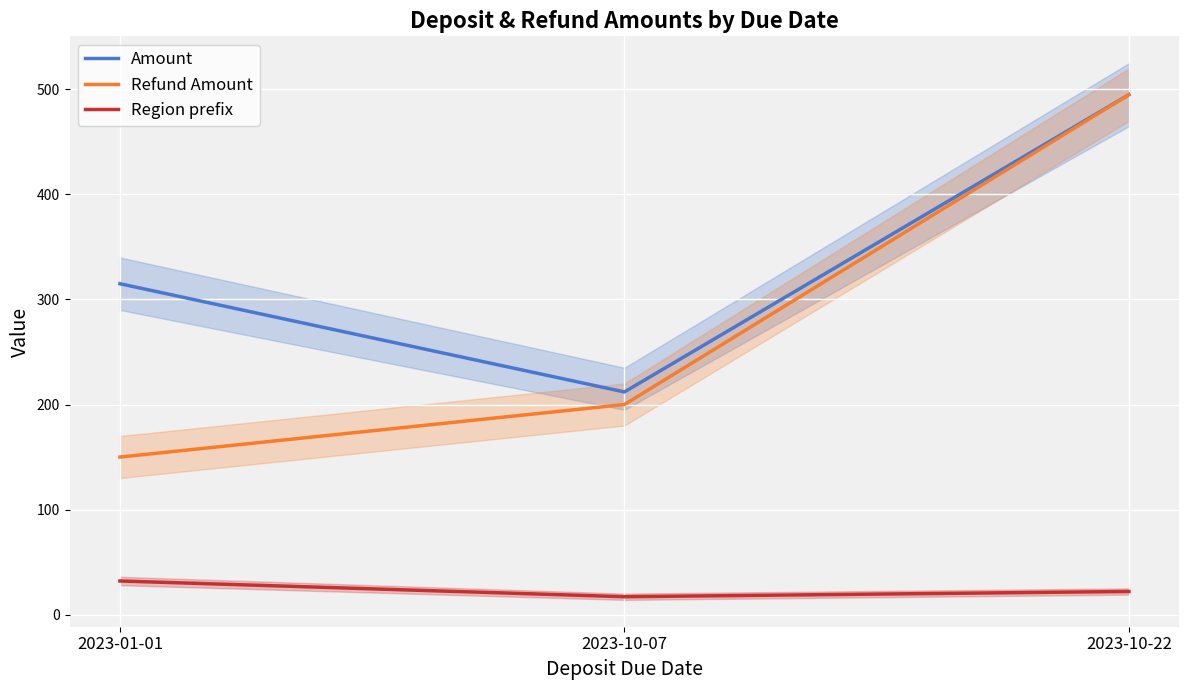

What is the value of the Amount point at the 2nd from the left?

212